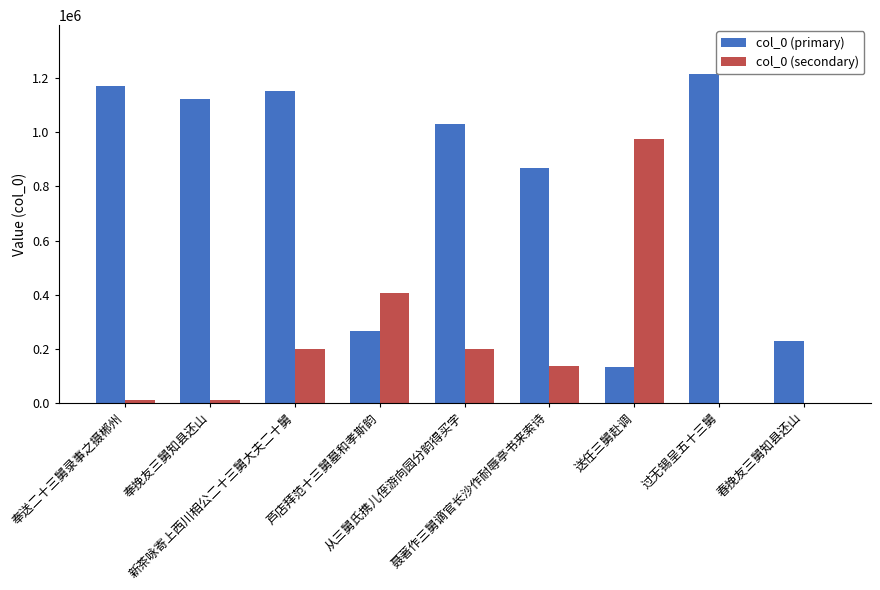

Which series has the largest total across all categories?

col_0 (primary)